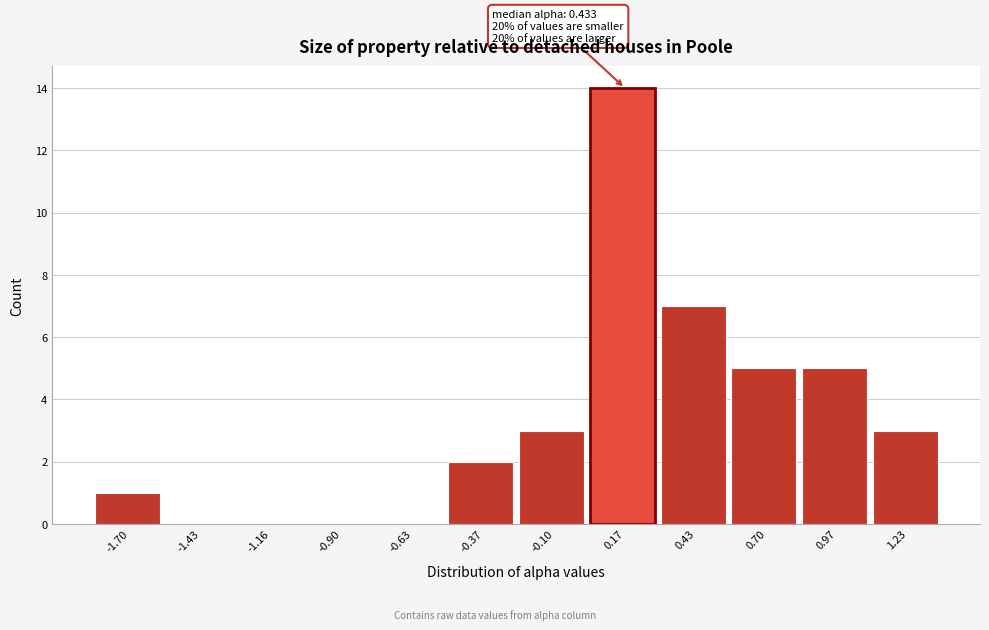

Reading left to right, what are all the values shown in this chart?

-1.70=1	-1.43=0	-1.16=0	-0.90=0	-0.63=0	-0.37=2	-0.10=3	0.17=14	0.43=7	0.70=5	0.97=5	1.23=3